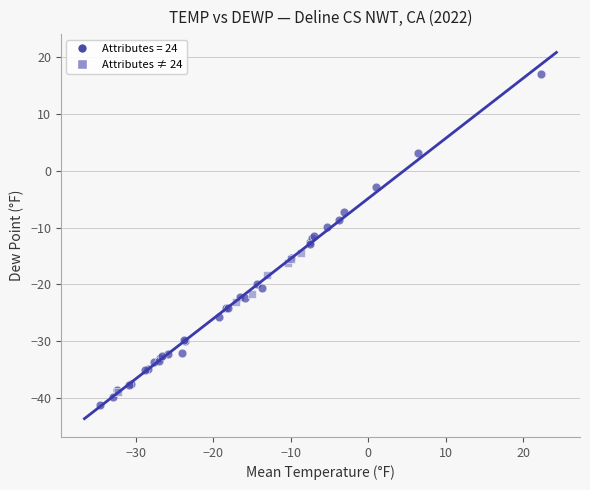

Which series contains the highest Y value?

Attributes = 24